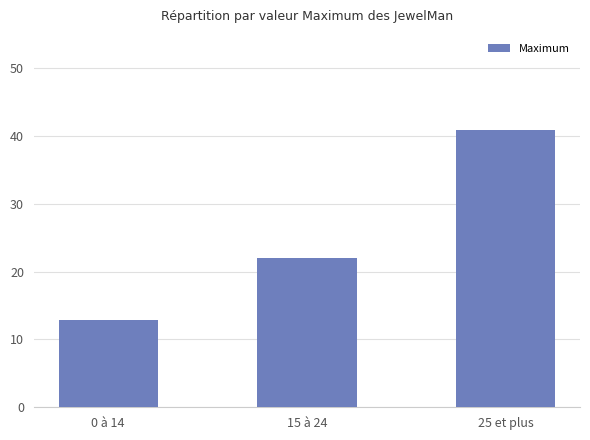

Reading right to left, extract all data points from this chart.

25 et plus=40.8	15 à 24=22.0	0 à 14=12.9